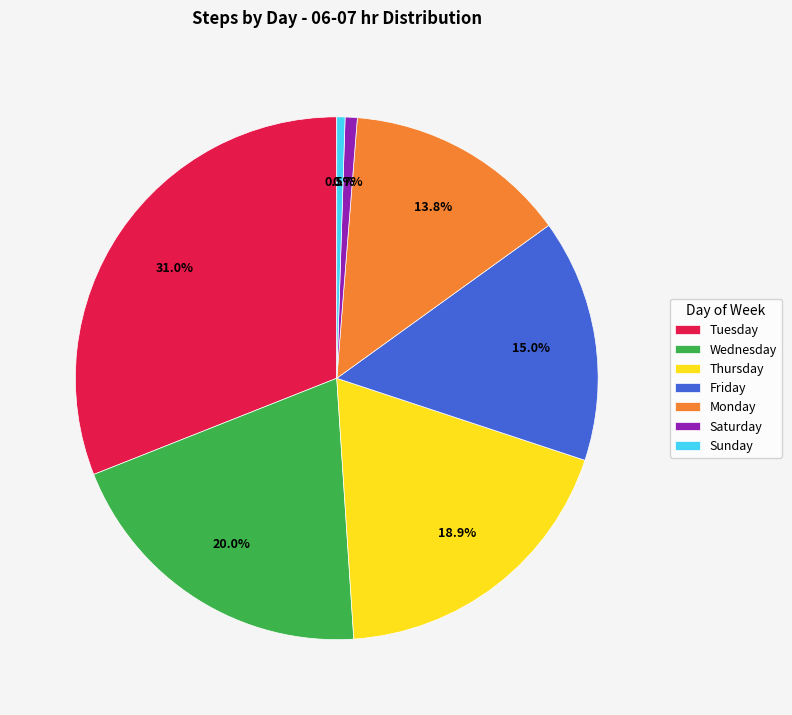

How many slices are in this pie chart?

7